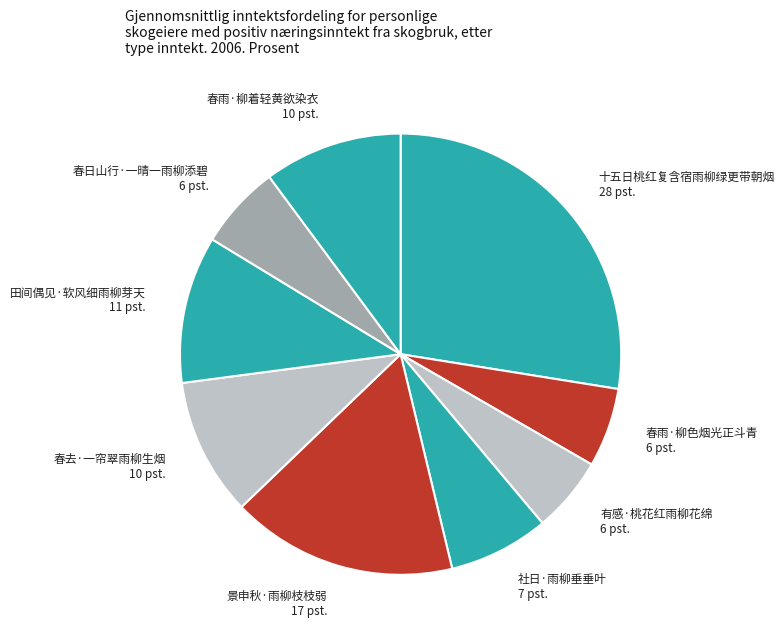

The 春雨·柳着轻黄欲染衣 10 pst. slice represents 10% of the pie. True or false?

True